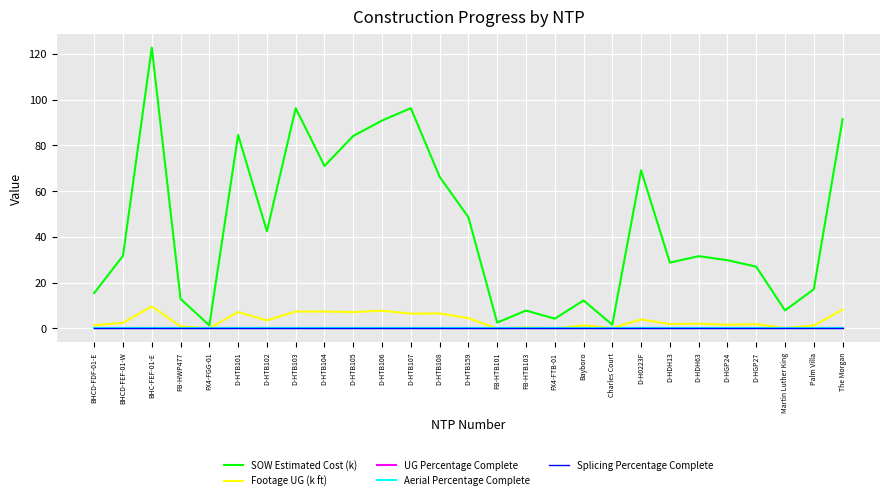

At which category does the chart reach its minimum across all series?

FB-HTB101